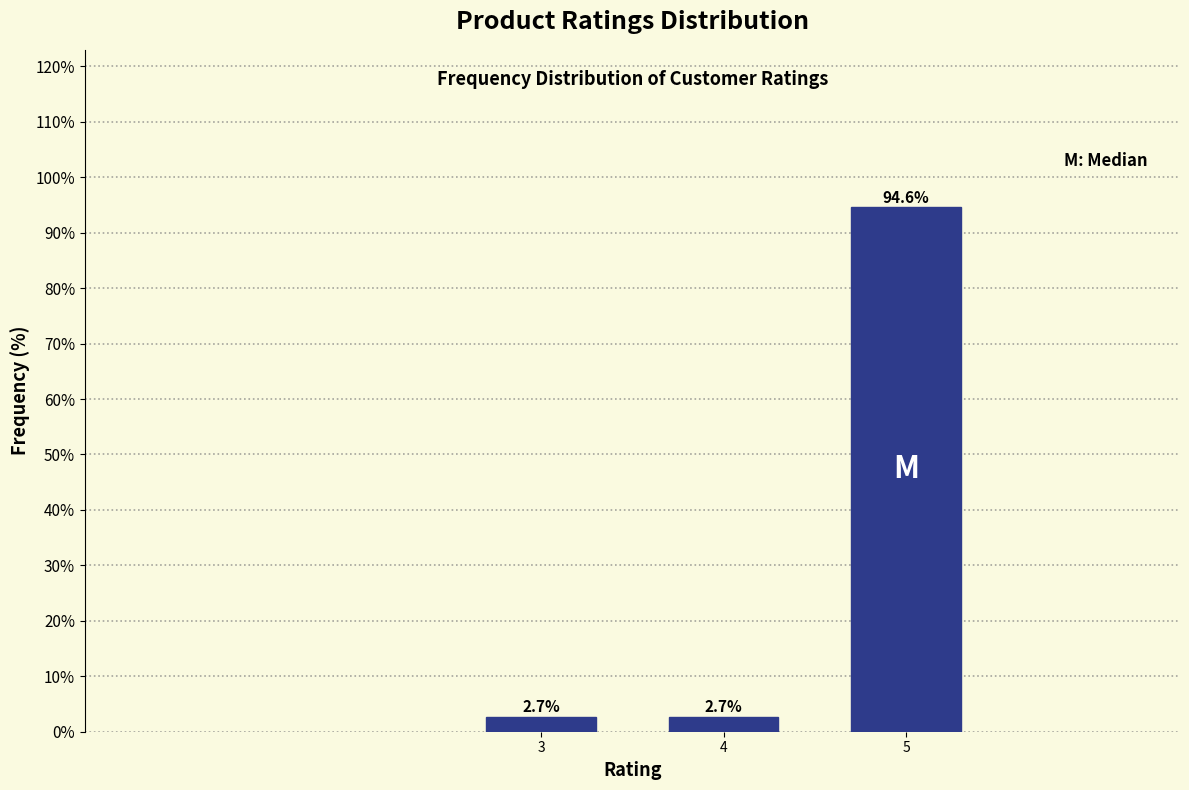

Reading right to left, what are all the values shown in this chart?

5=94.6	4=2.7	3=2.7